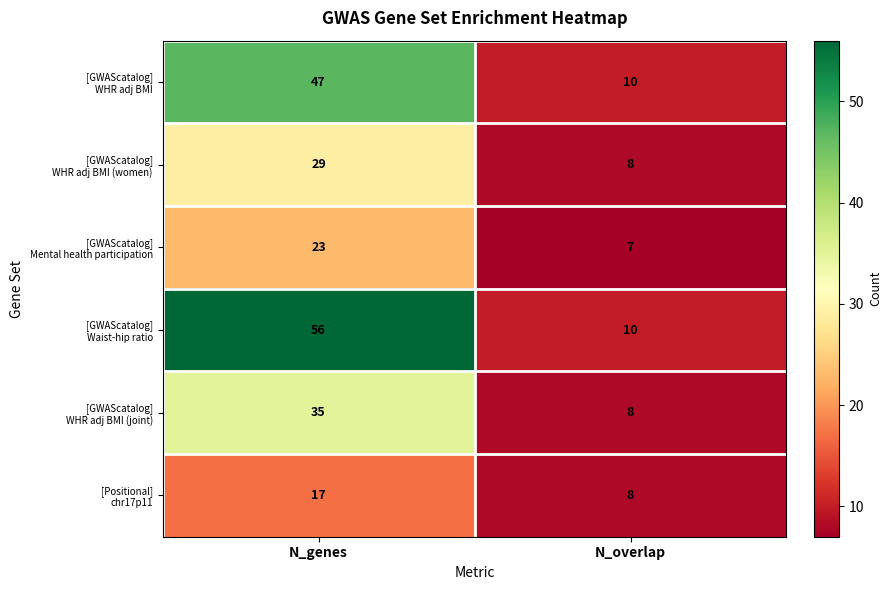

At which category is the sum across all series the highest?

N_genes